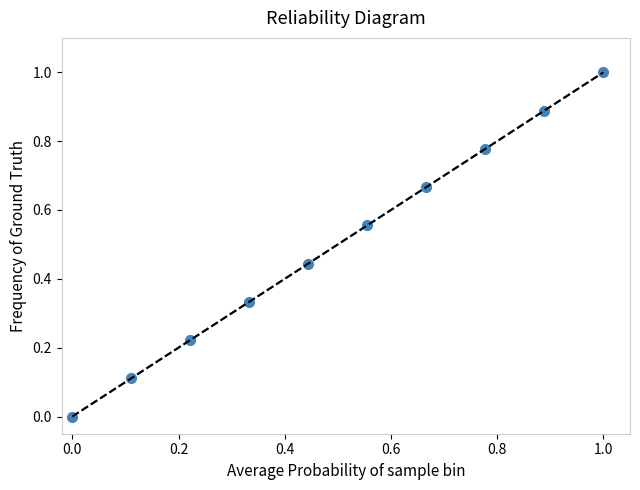

Which category has the highest value across all series?

1.0